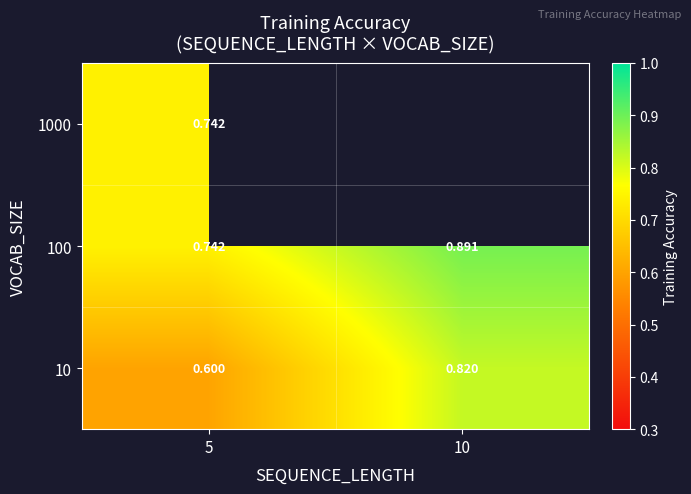

At how many categories does at least one series exceed 0?

2